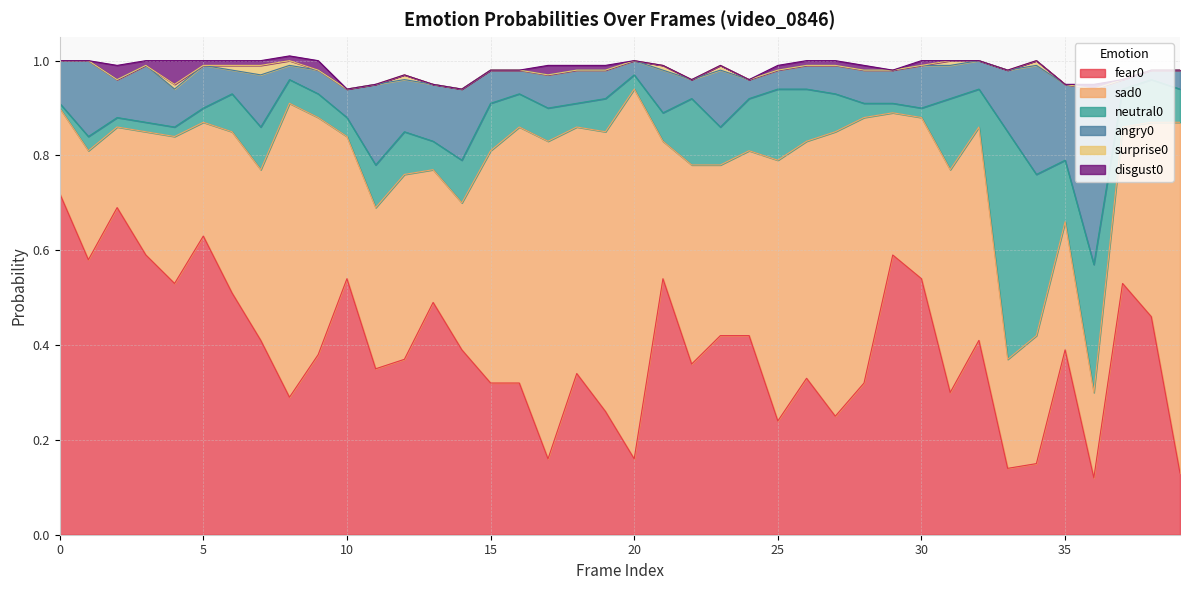

Which series has the largest range (max minus min)?

sad0